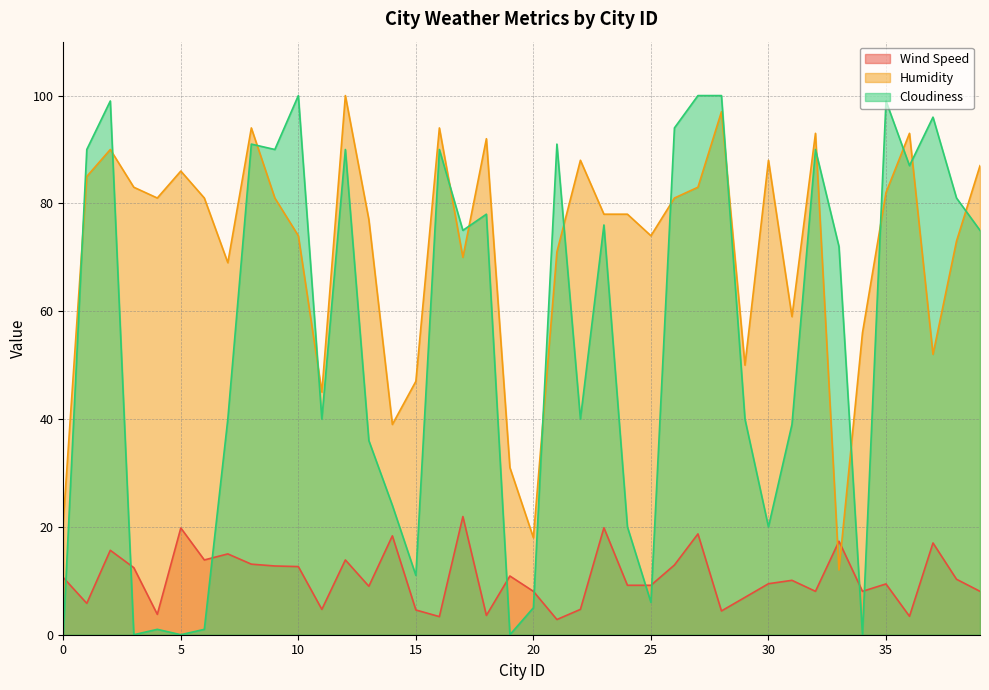

At which label is Cloudiness closest to 50?

7